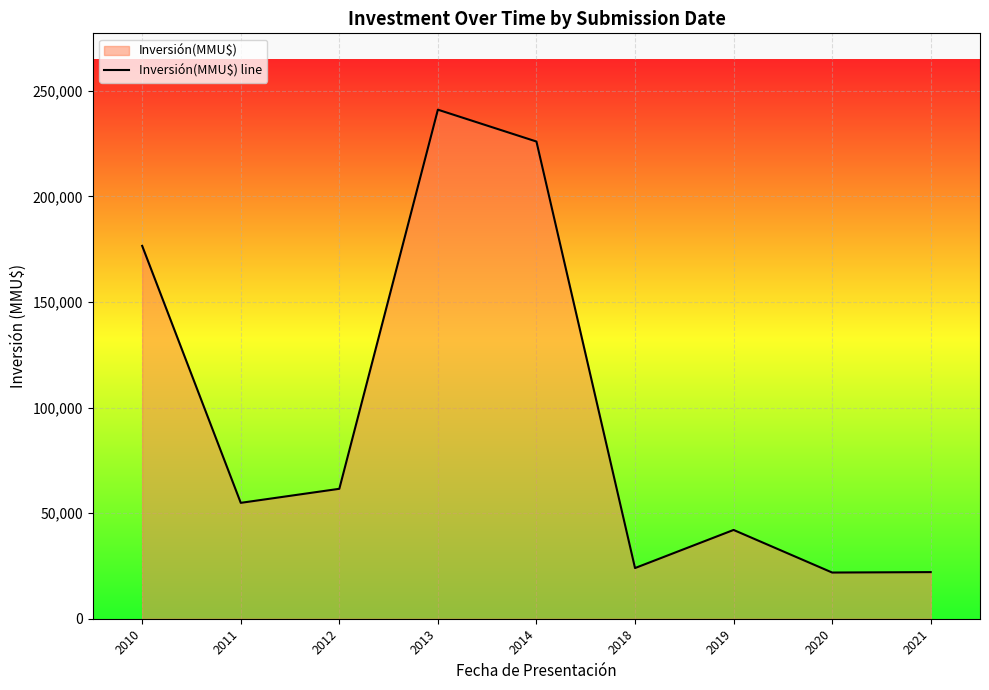

True or false: the data shows 22080 at 2021.

True